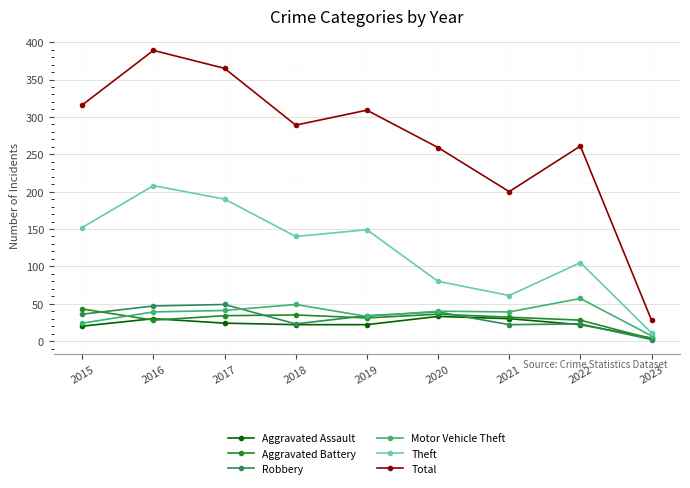

True or false: Aggravated Battery has more than 0 interior local peaks.

True